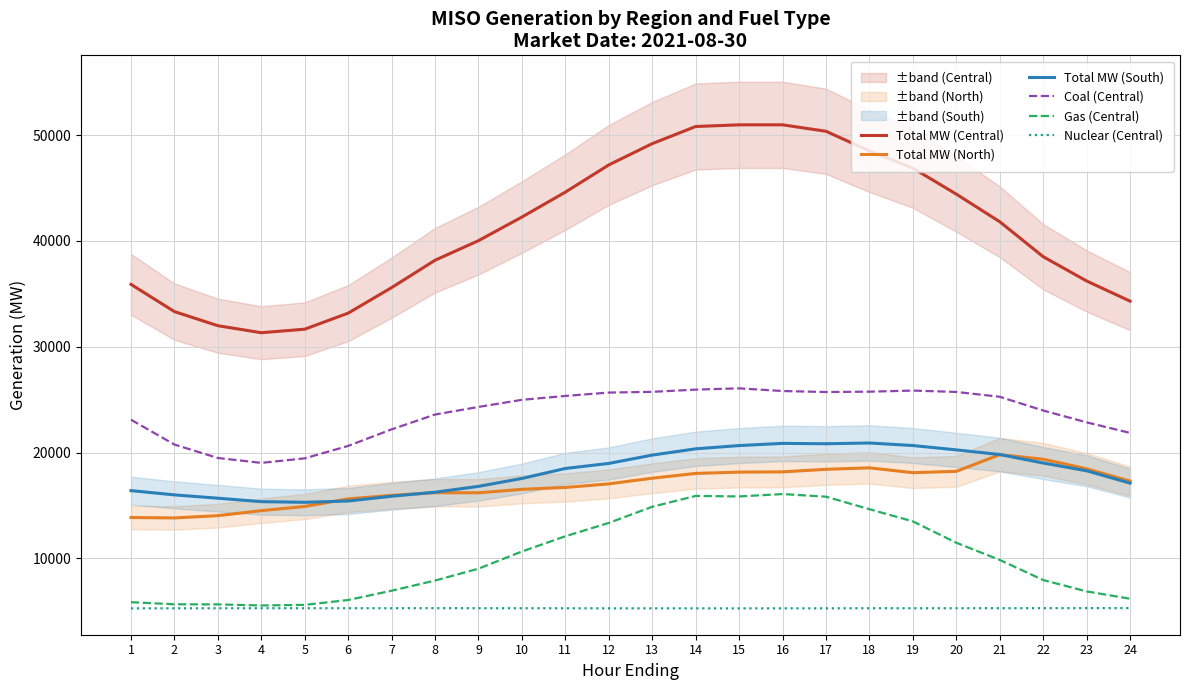

Rank the series by their maximum value, from lowest to highest.

Nuclear (Central), Gas (Central), Total MW (North), Total MW (South), Coal (Central), Total MW (Central)